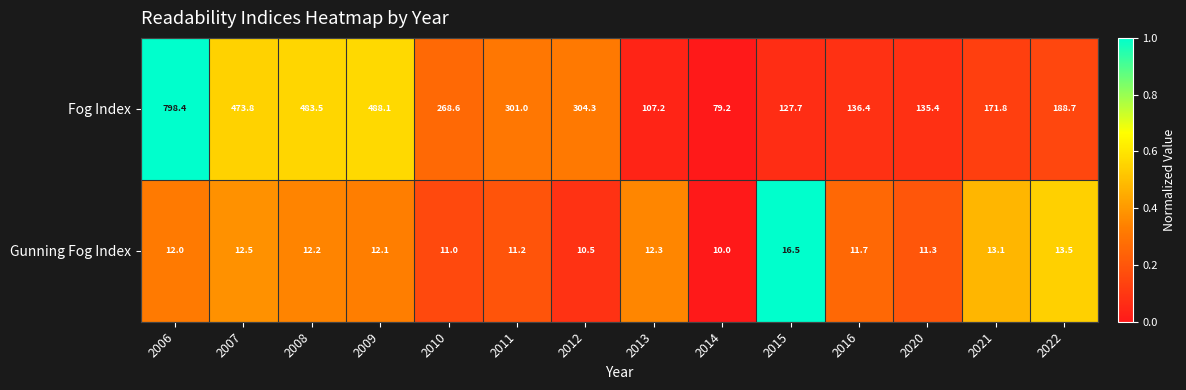

Reading left to right, extract all data points from this chart.

Fog Index: 798.4	473.8	483.5	488.1	268.6	301.0	304.3	107.2	79.2	127.7	136.4	135.4	171.8	188.7
Gunning Fog Index: 12.0	12.5	12.2	12.1	11.0	11.2	10.5	12.3	10.0	16.5	11.7	11.3	13.1	13.5